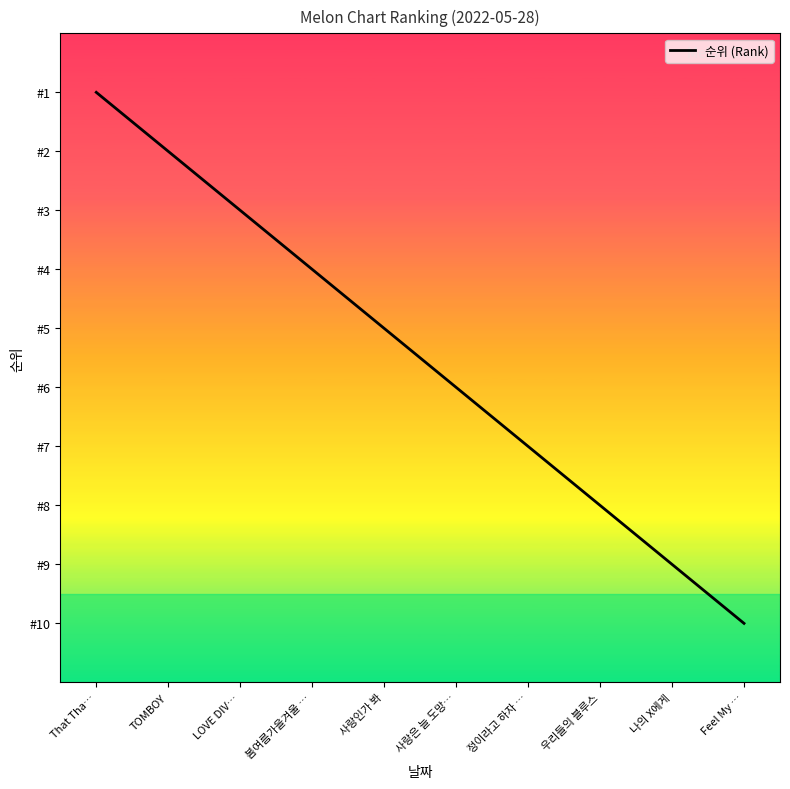

Does the chart have visible grid lines?

No